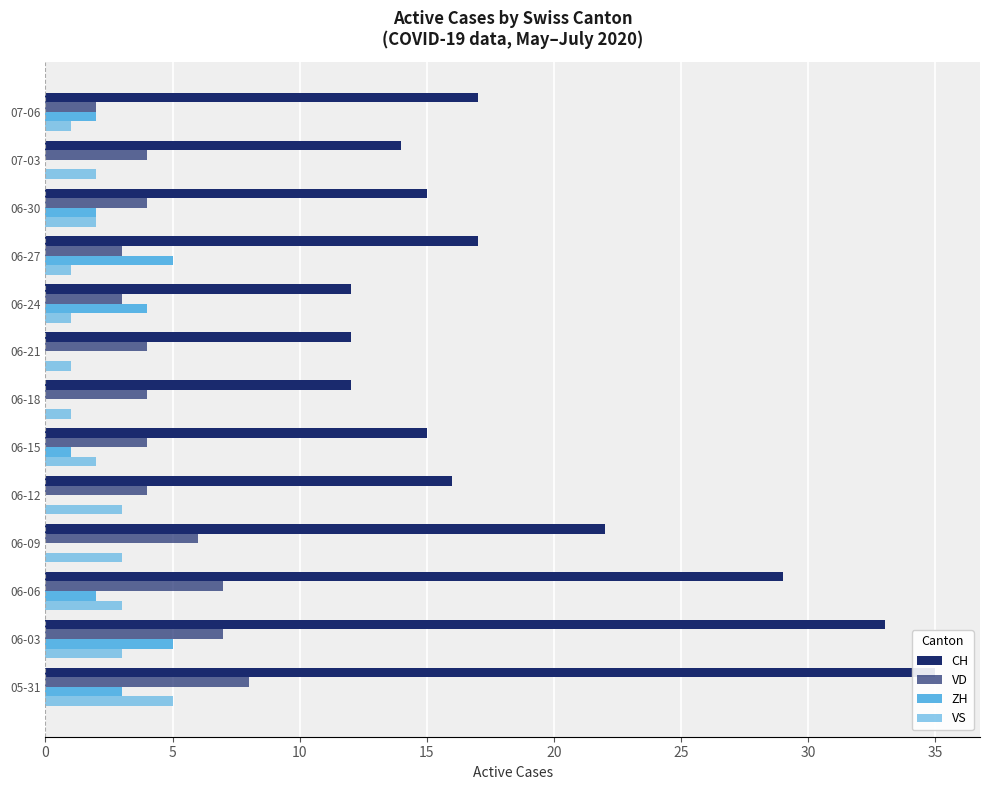

Rank the series at 07-03 from highest to lowest value.

CH, VD, VS, ZH